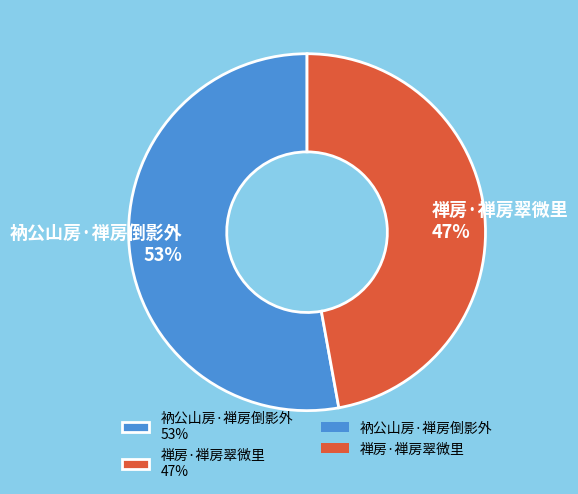

Which slice is the smallest?

禅房·禅房翠微里